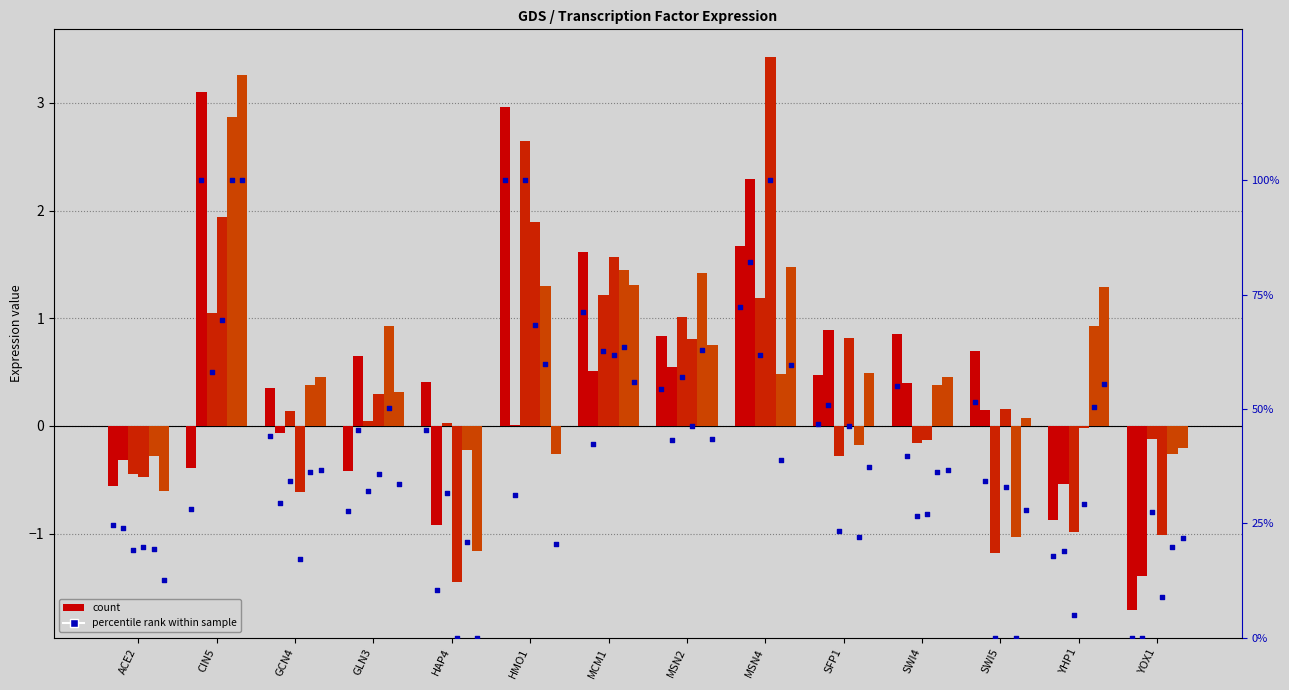

At how many categories does at least one series exceed 0?

14